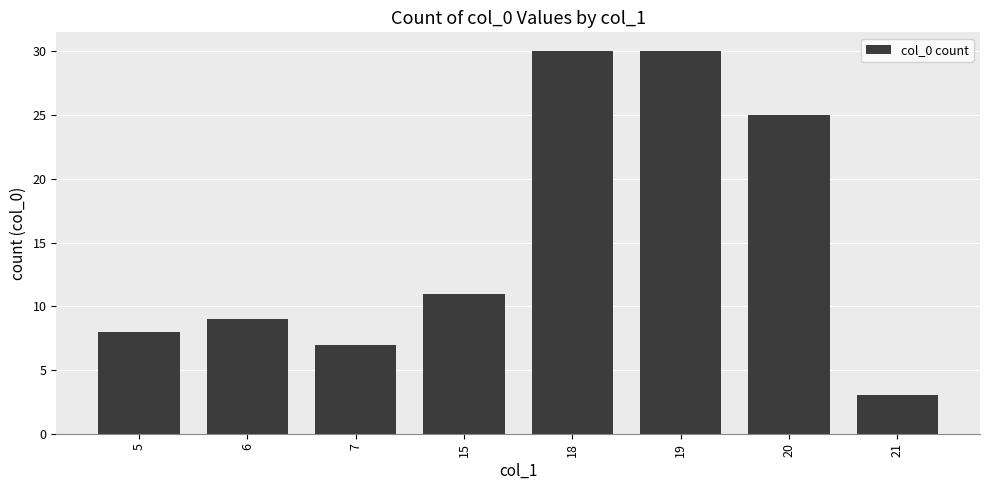

The value at 7 is 9. True or false?

False